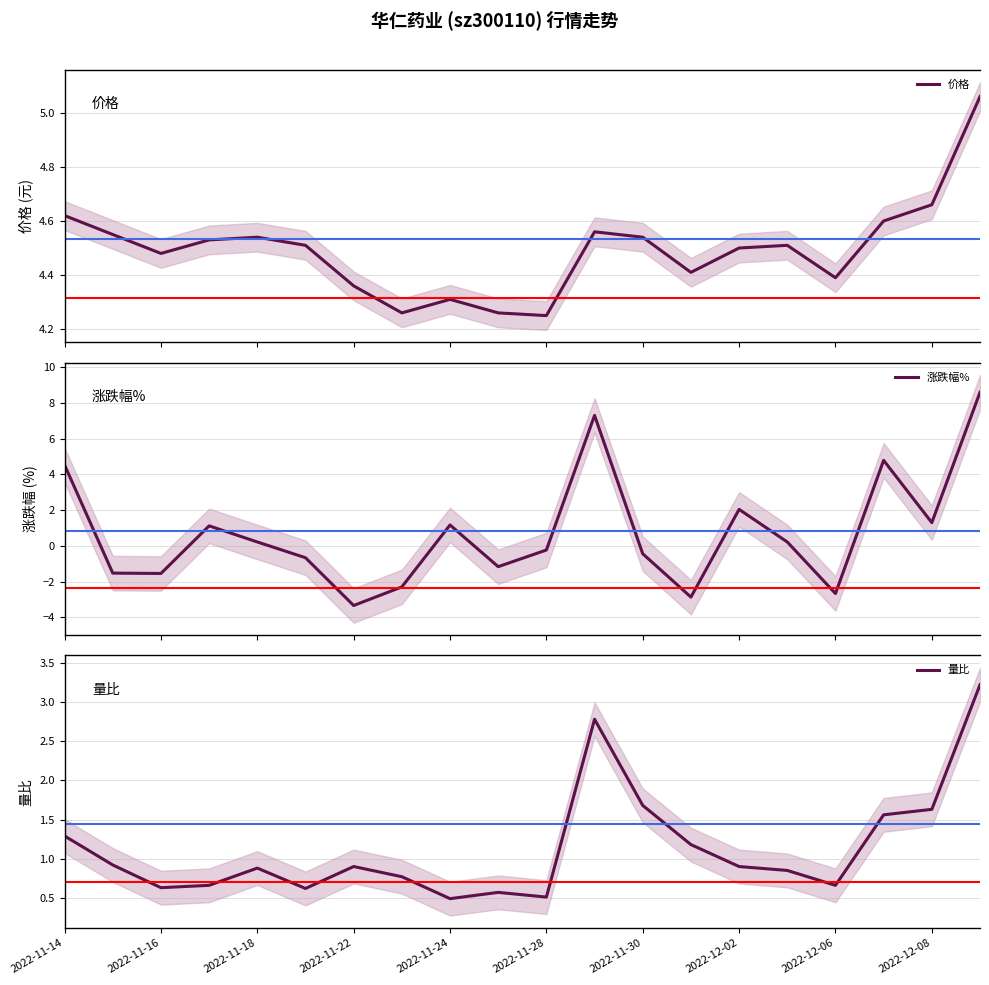

What is the highest value of the 价格 series?

5.1